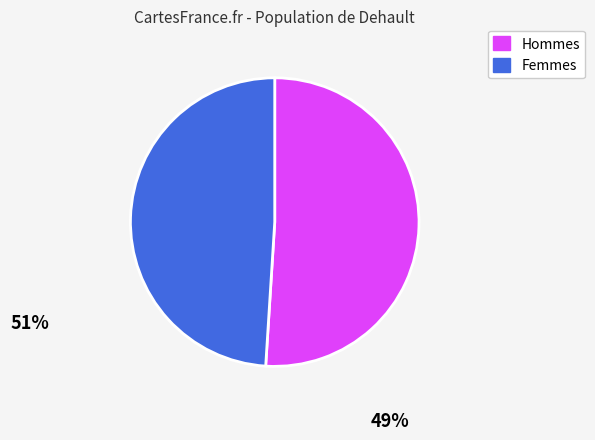

Between Hommes and Femmes, which is larger?

Hommes